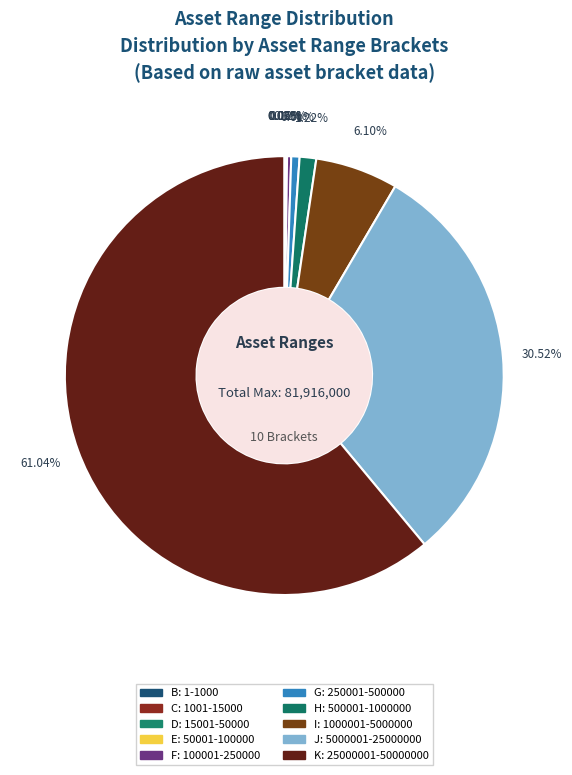

Which slice is the smallest?

B: 1-1000